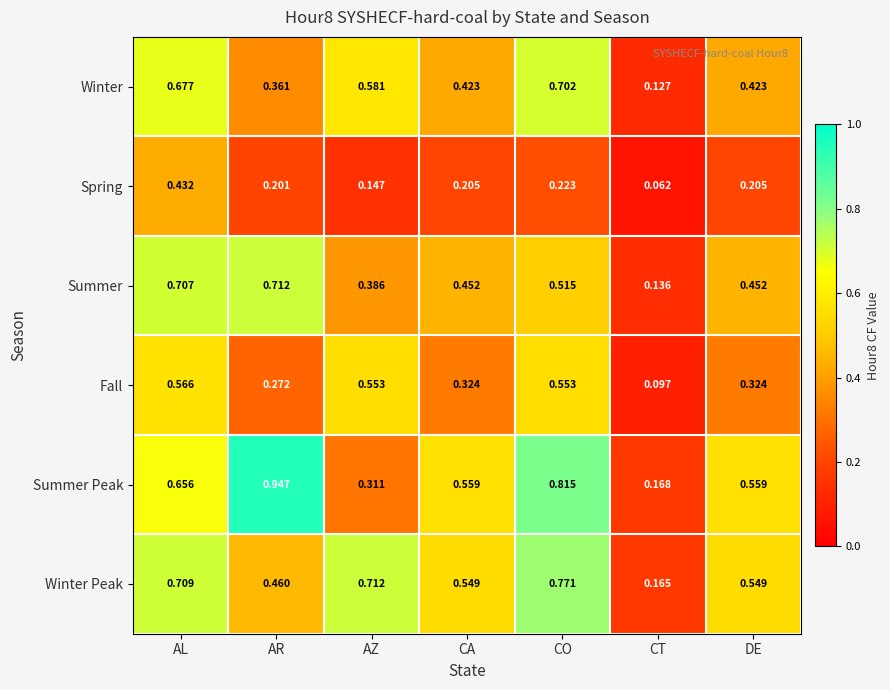

Rank the series at AZ from lowest to highest value.

Spring, Summer Peak, Summer, Fall, Winter, Winter Peak